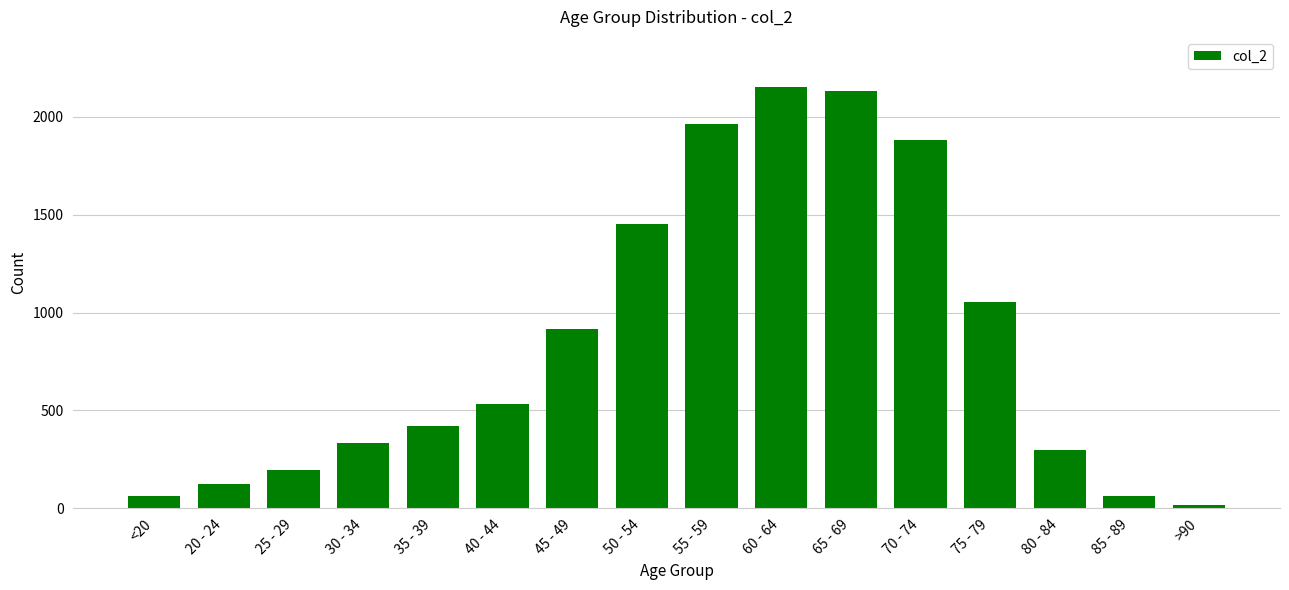

What is the sum of the values at 65 - 69 and 80 - 84?

2426